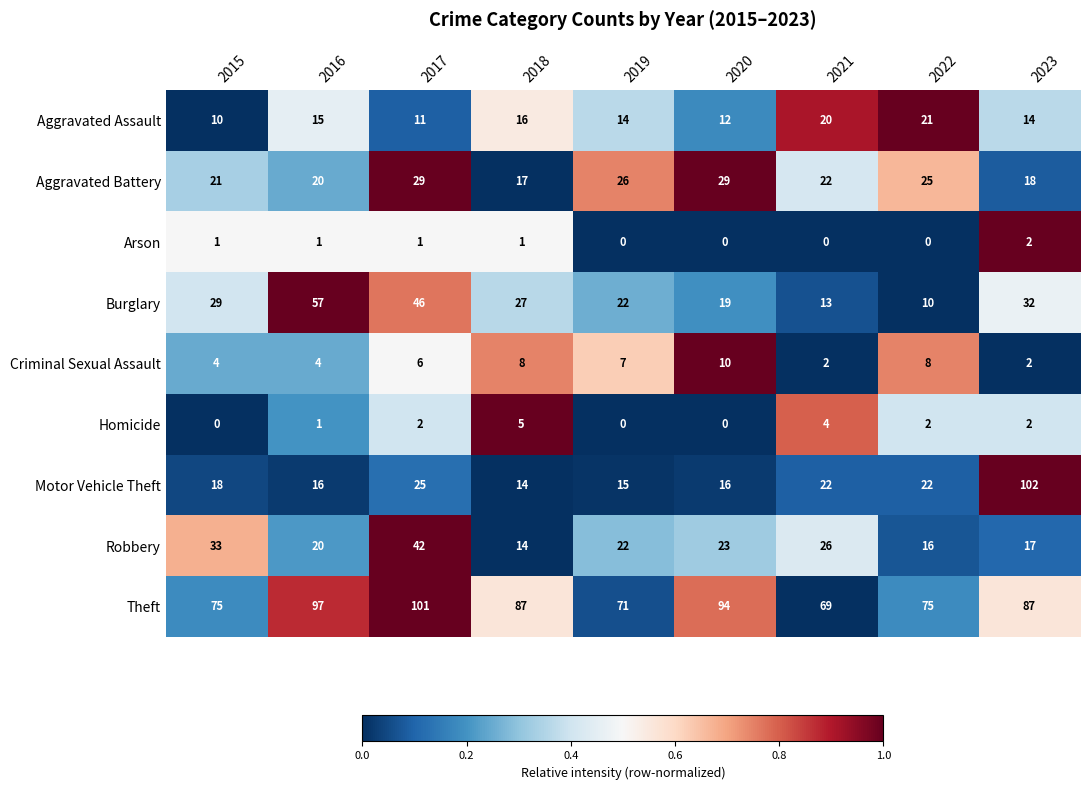

Which series has the largest range (max minus min)?

Motor Vehicle Theft